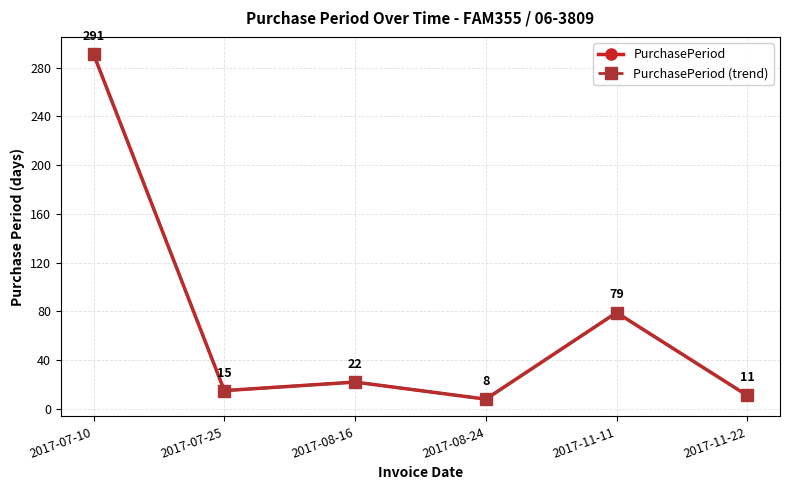

What value does the PurchasePeriod (trend) series have at 2017-07-10?

291